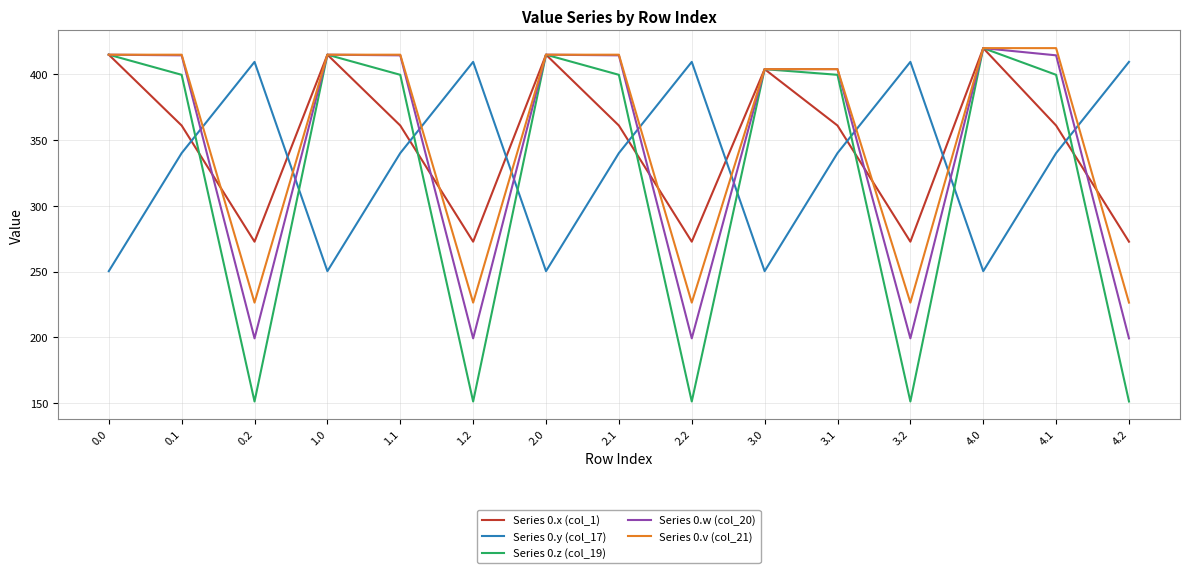

Is the value of Series 0.x (col_1) at 1.1 greater than the value of Series 0.w (col_20) at 1.2?

Yes